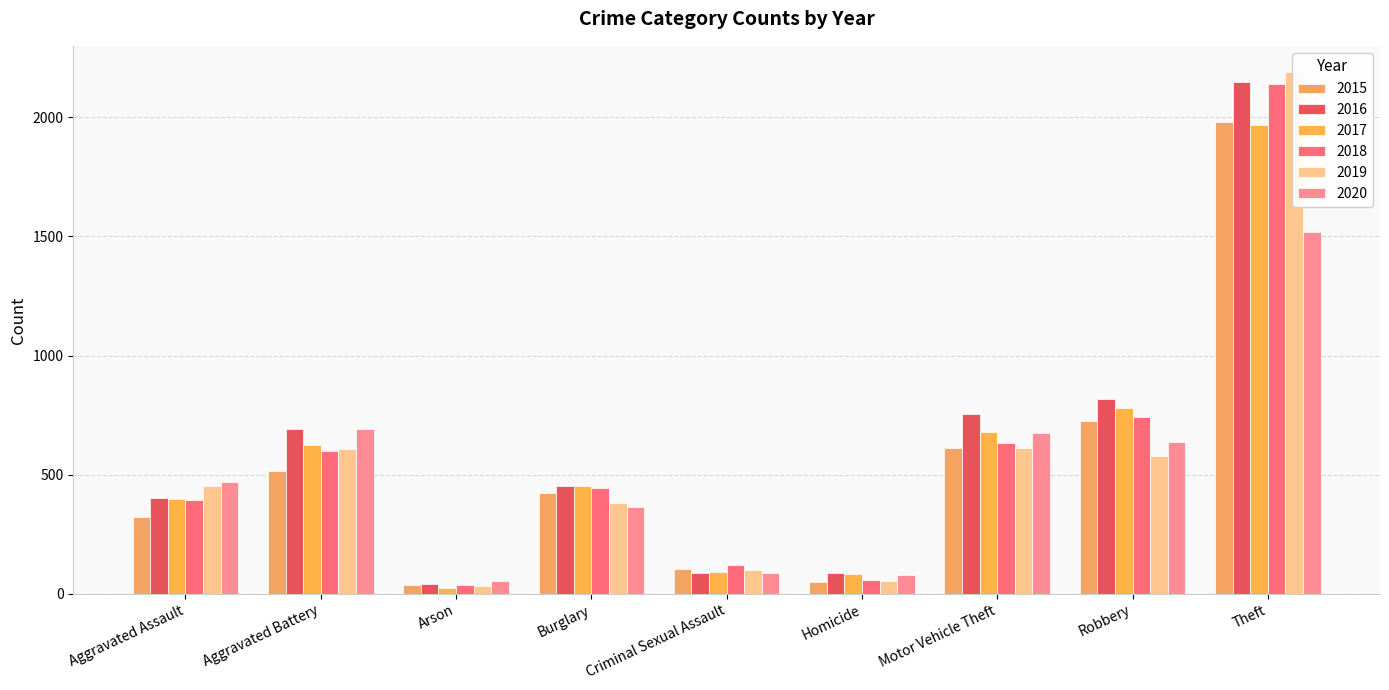

Reading left to right, what are all the values shown in this chart?

2015: Aggravated Assault=323	Aggravated Battery=515	Arson=35	Burglary=422	Criminal Sexual Assault=105	Homicide=50	Motor Vehicle Theft=614	Robbery=726	Theft=1981
2016: Aggravated Assault=402	Aggravated Battery=691	Arson=40	Burglary=451	Criminal Sexual Assault=87	Homicide=87	Motor Vehicle Theft=756	Robbery=819	Theft=2148
2017: Aggravated Assault=396	Aggravated Battery=623	Arson=23	Burglary=453	Criminal Sexual Assault=90	Homicide=82	Motor Vehicle Theft=680	Robbery=780	Theft=1968
2018: Aggravated Assault=392	Aggravated Battery=600	Arson=37	Burglary=443	Criminal Sexual Assault=122	Homicide=56	Motor Vehicle Theft=631	Robbery=741	Theft=2140
2019: Aggravated Assault=452	Aggravated Battery=608	Arson=32	Burglary=383	Criminal Sexual Assault=102	Homicide=53	Motor Vehicle Theft=611	Robbery=577	Theft=2190
2020: Aggravated Assault=468	Aggravated Battery=691	Arson=55	Burglary=363	Criminal Sexual Assault=89	Homicide=81	Motor Vehicle Theft=674	Robbery=639	Theft=1518